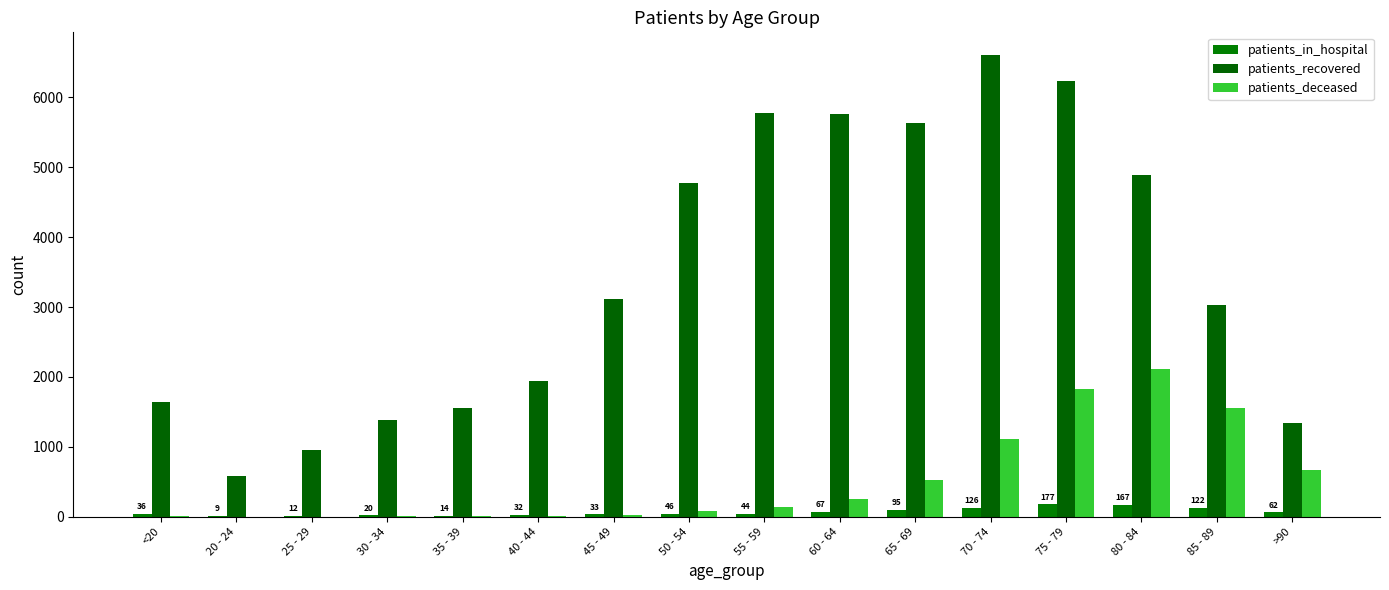

Which series changed the most between 65 - 69 and 80 - 84?

patients_deceased